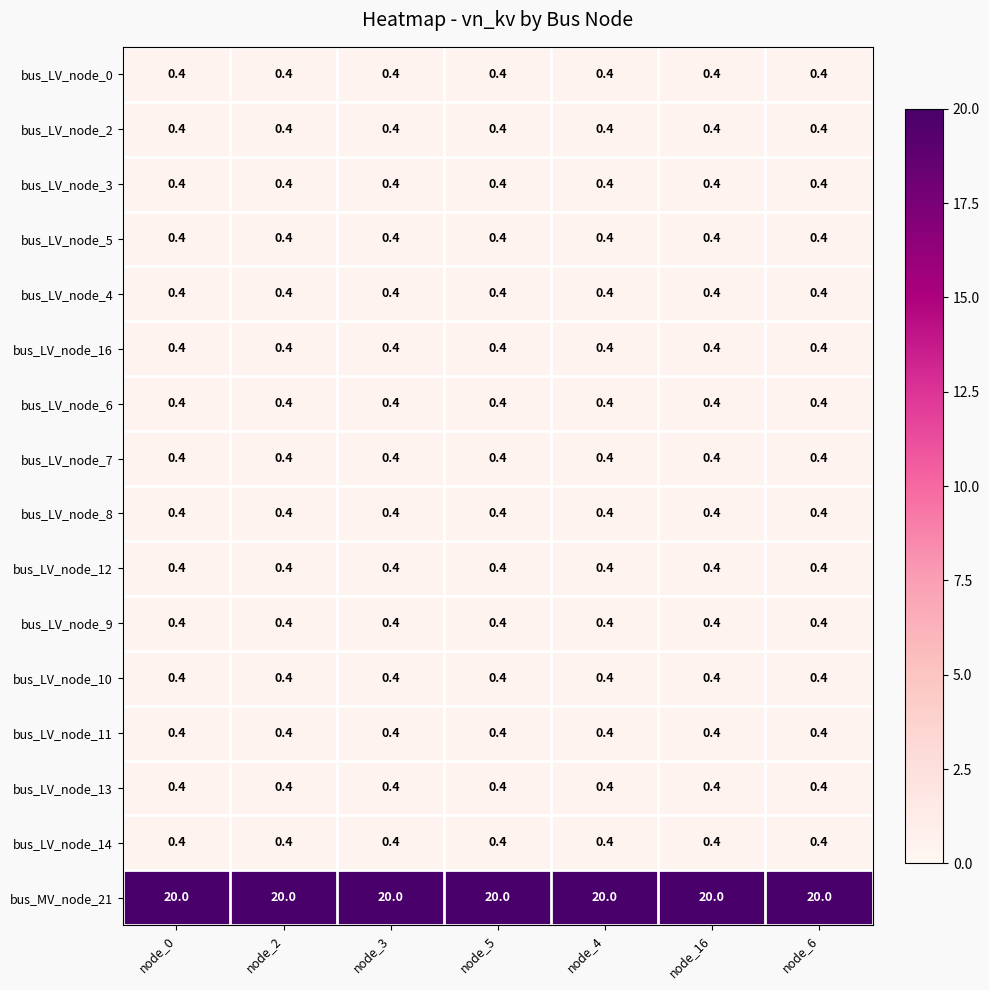

The bus_LV_node_5 series shows 0.4 at node_16. True or false?

True